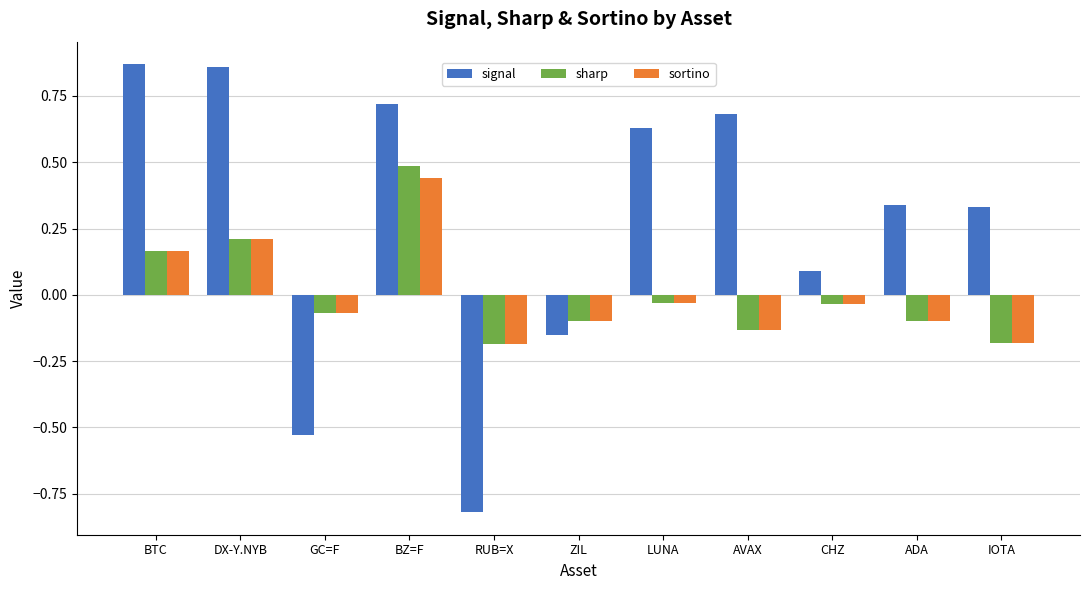

Which category has the lowest value across all series?

RUB=X